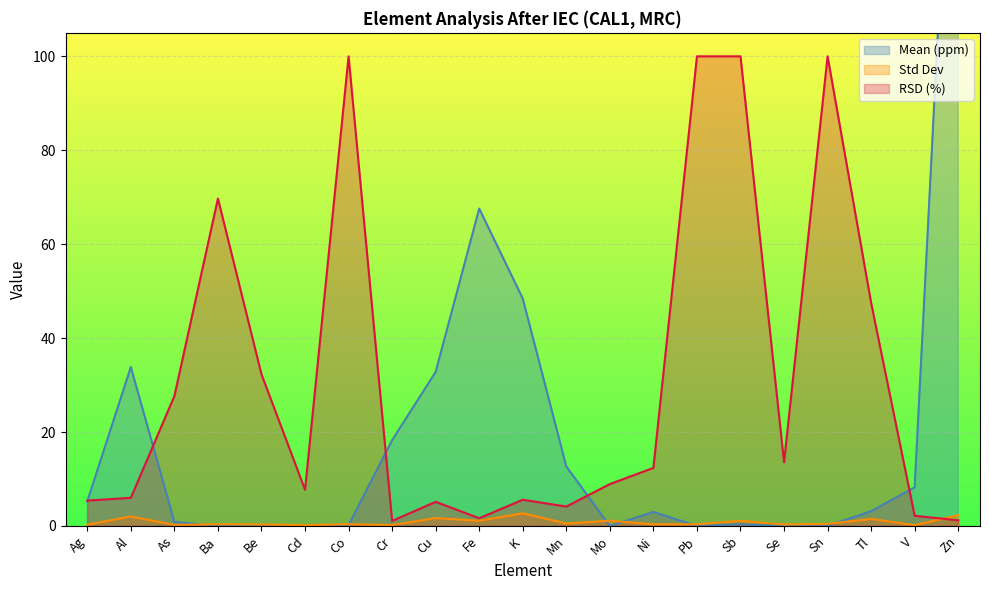

In Std Dev, how many points are lower than both neighbors (excluding endpoints)?

8